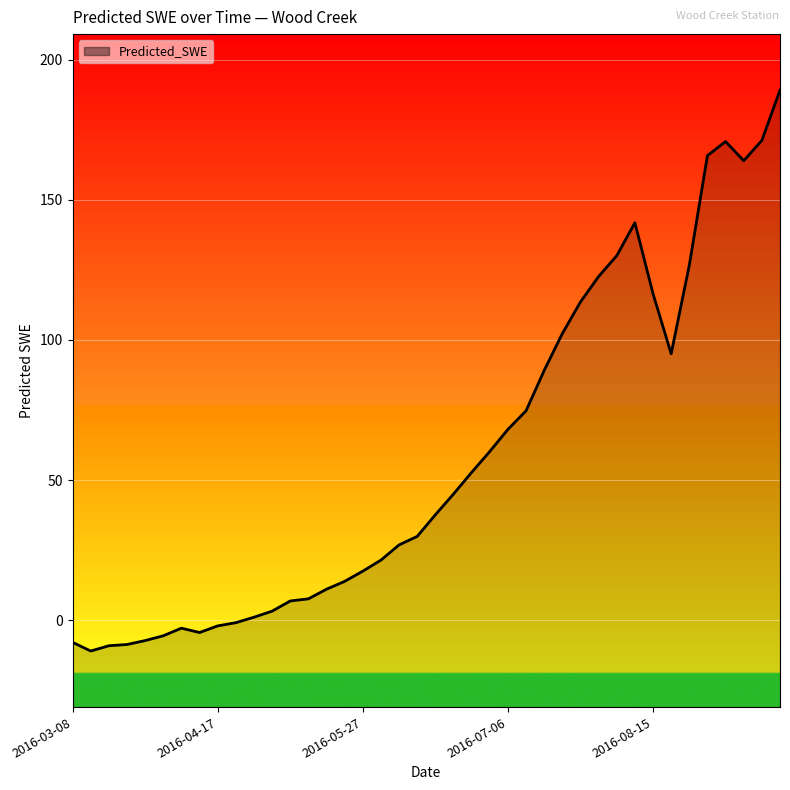

What is the difference between the maximum and minimum values?

200.1